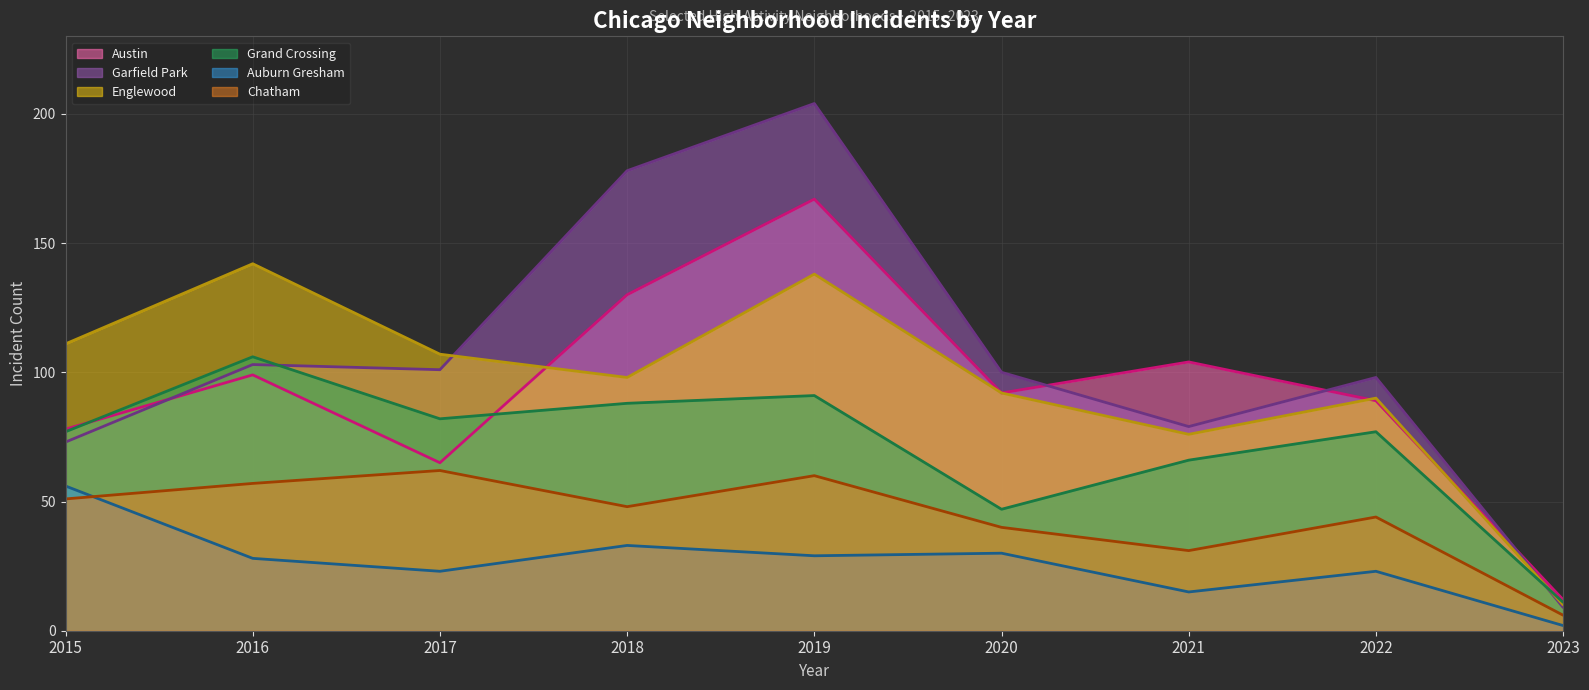

Which has a higher value, 2019 or 2022?

2019